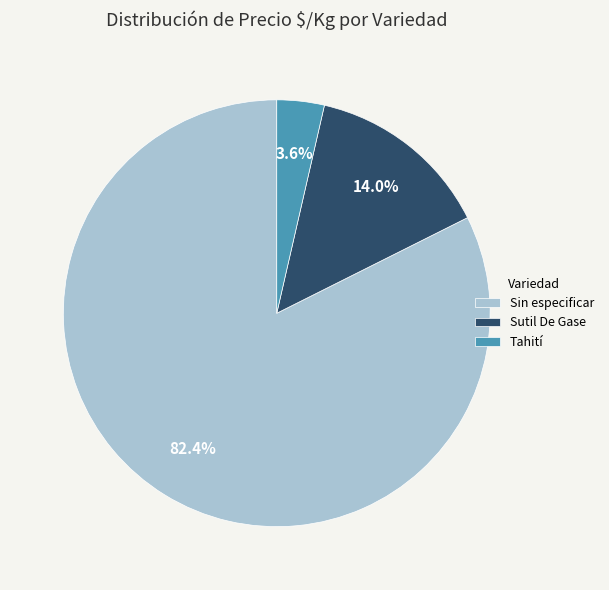

What percentage is the Sin especificar slice, to the nearest percent?

82%